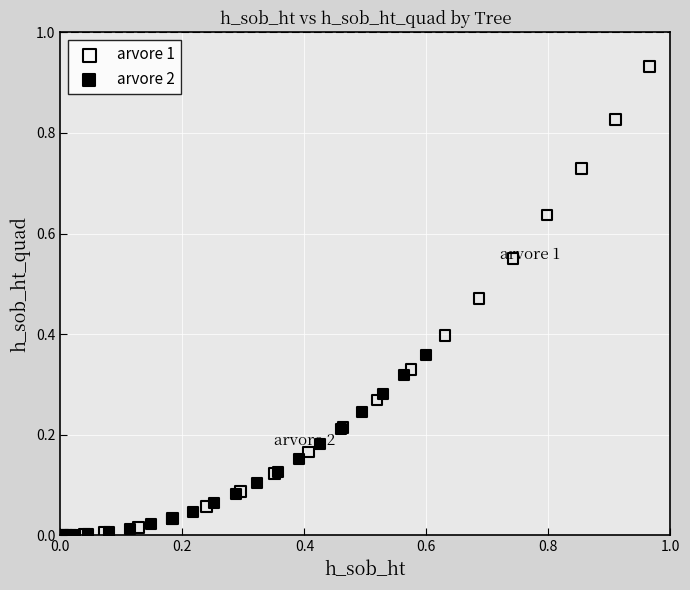

Which series has the largest Y range (max minus min)?

arvore 1